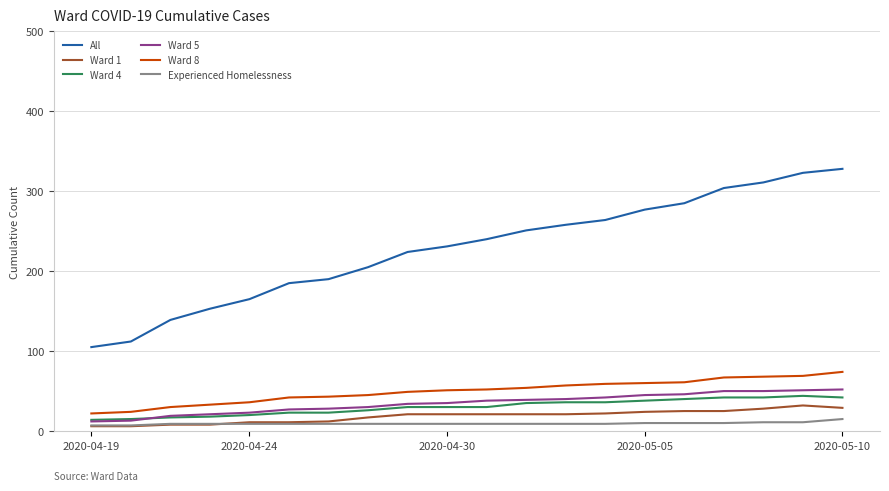

True or false: Ward 1 and Ward 4 intersect in this chart.

False